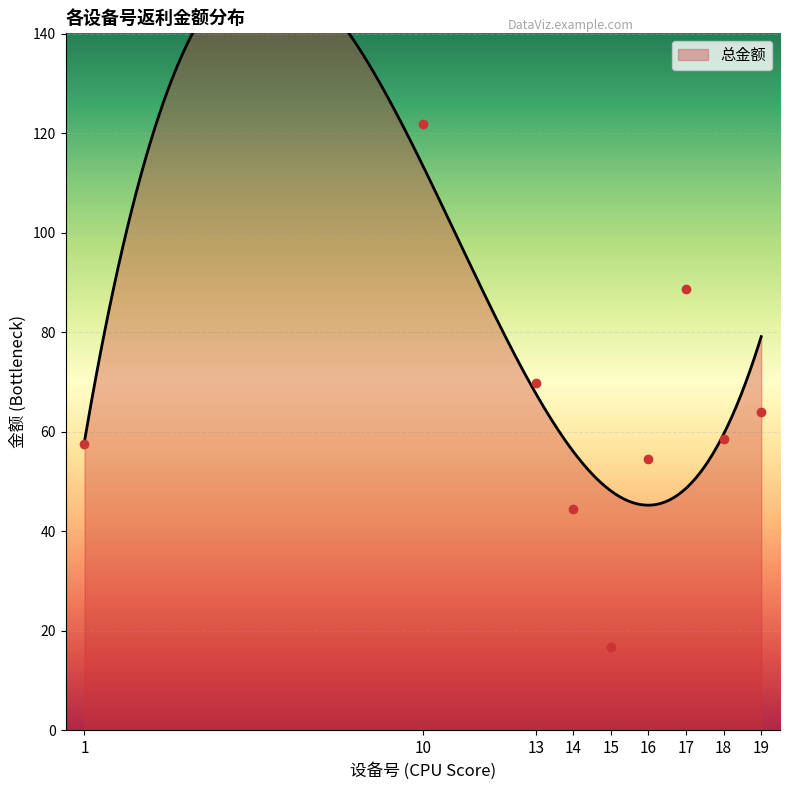

What is the value of the 4th point from the left?

44.5